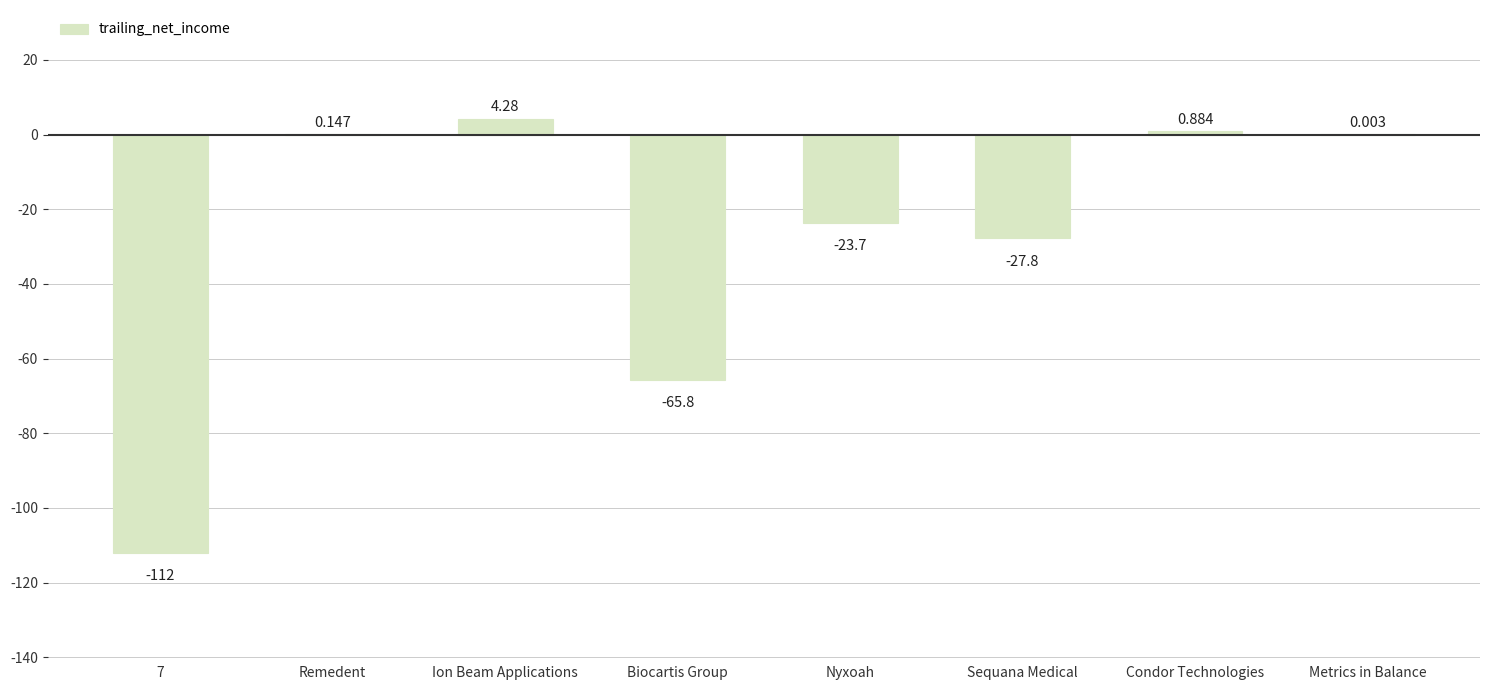

What is the average value?

-28.0